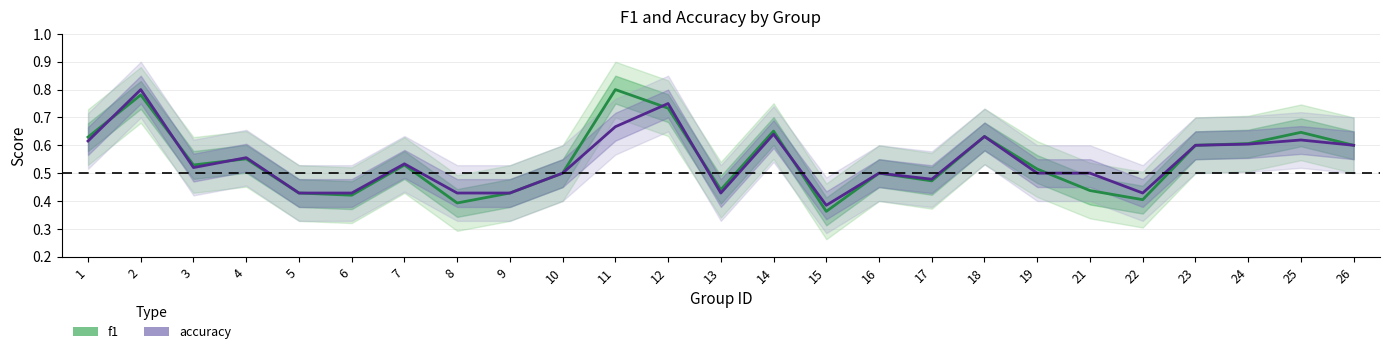

How many distinct data groups are displayed?

2